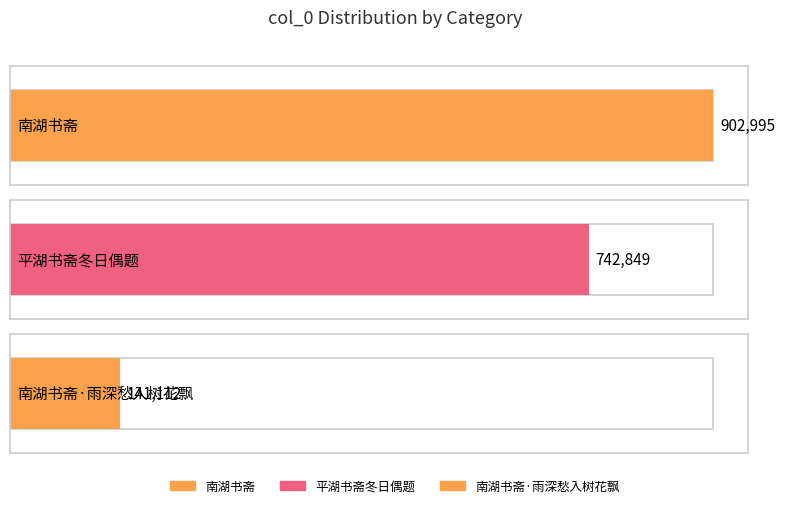

What is the value of the 1st bar from the left?

902995